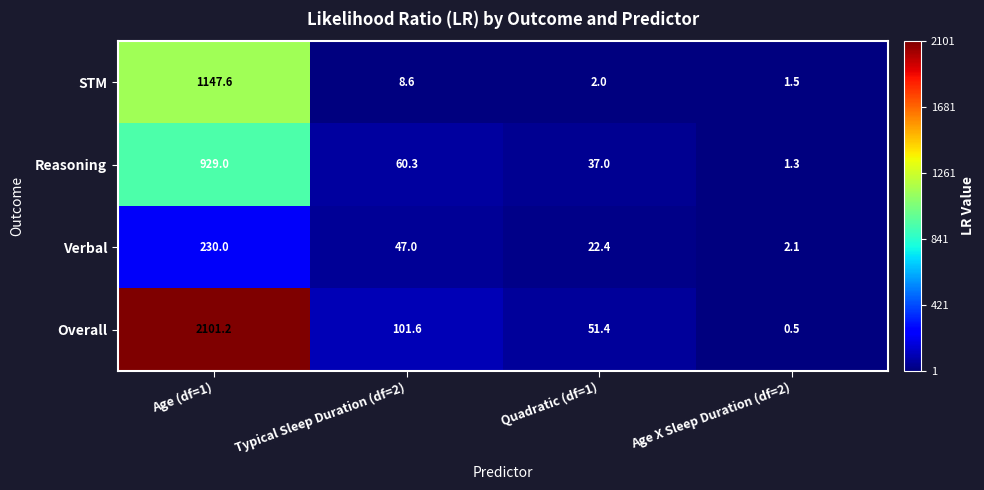

What is the total value across all series at Age (df=1)?

4407.8